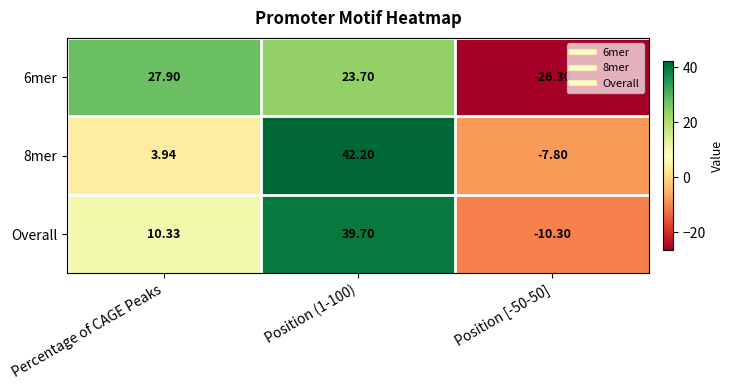

At which category is the sum across all series the highest?

Position (1-100)